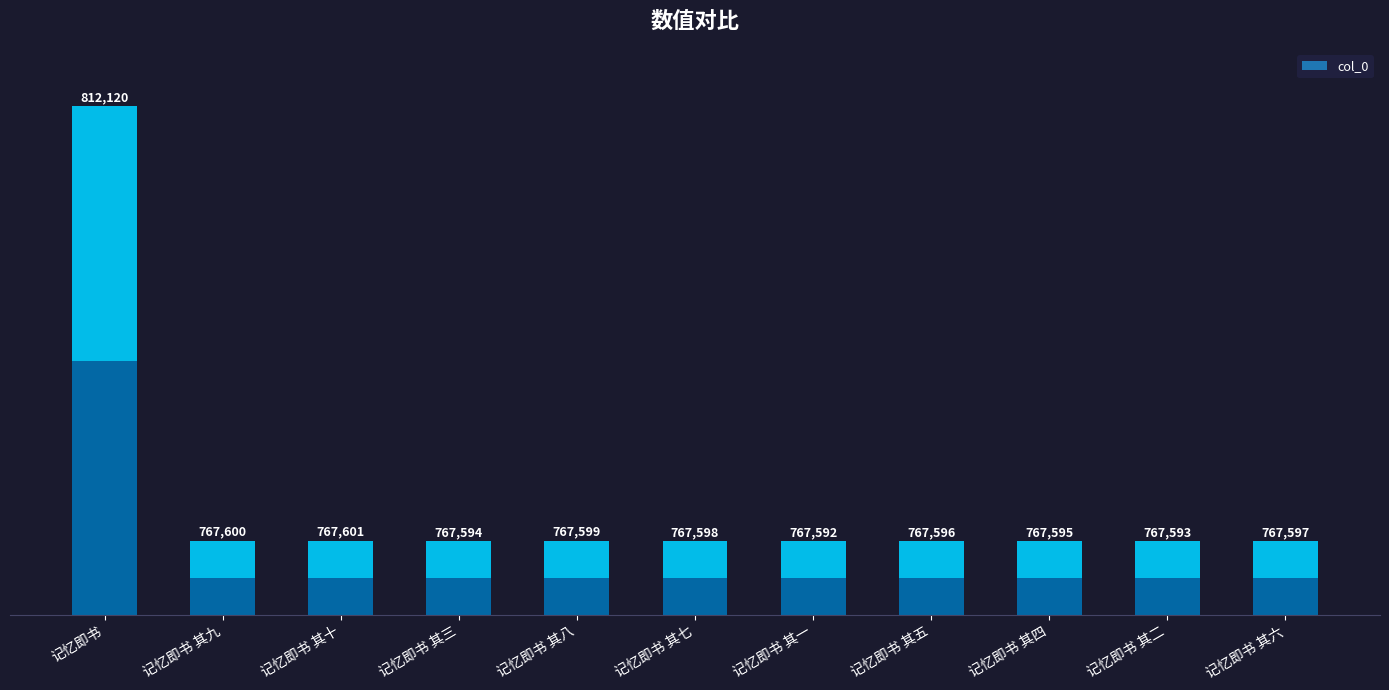

The chart shows a value of 212838 at 记忆即书. True or false?

False